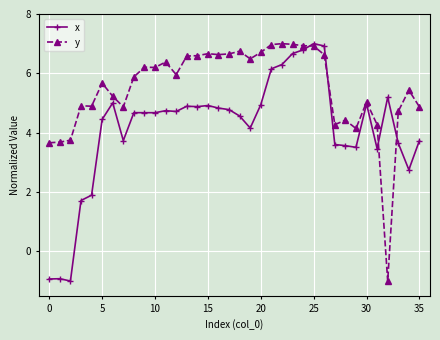

What is the greatest value displayed?

7.0